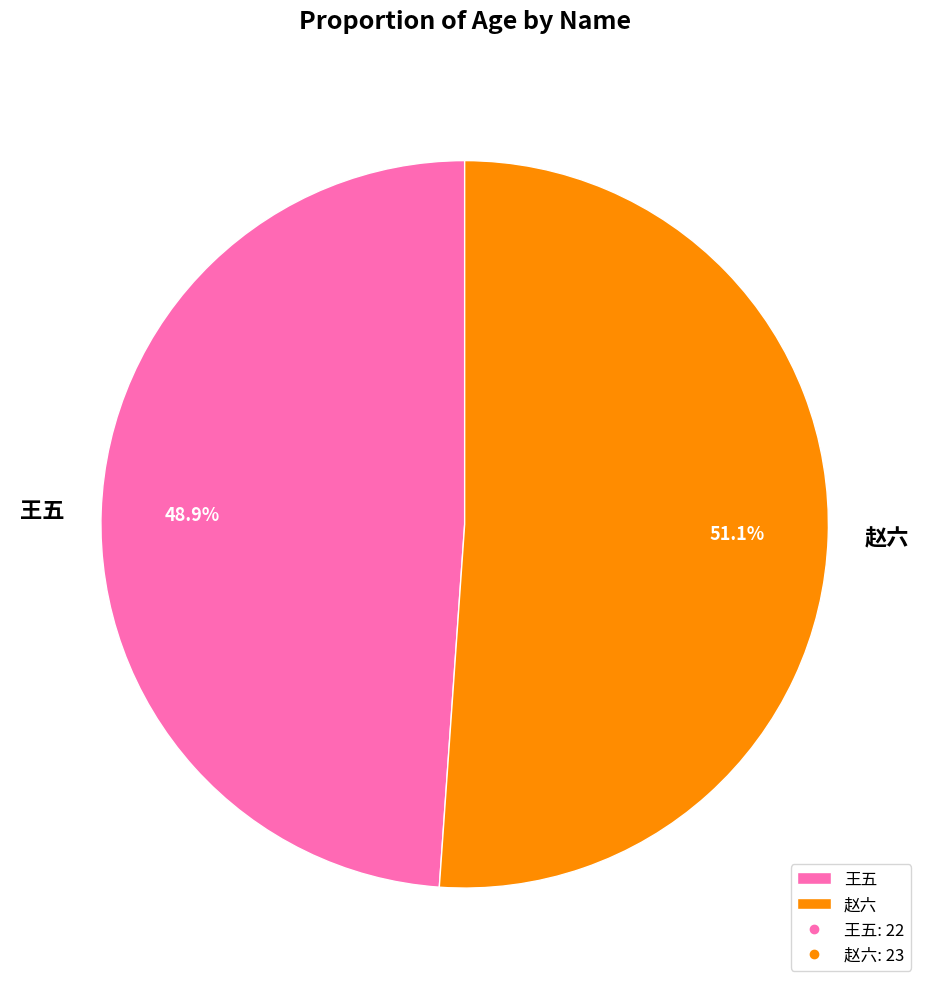

Which slice is the smallest?

王五